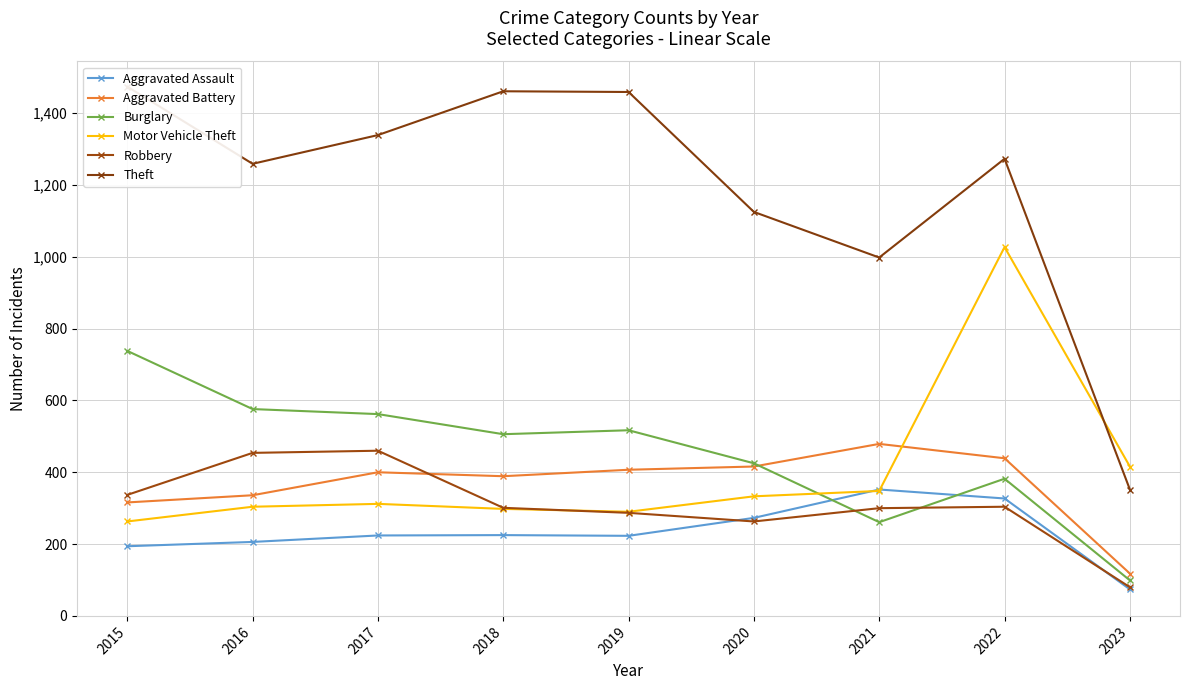

What is the difference between the highest and lowest values at 2015?

1280